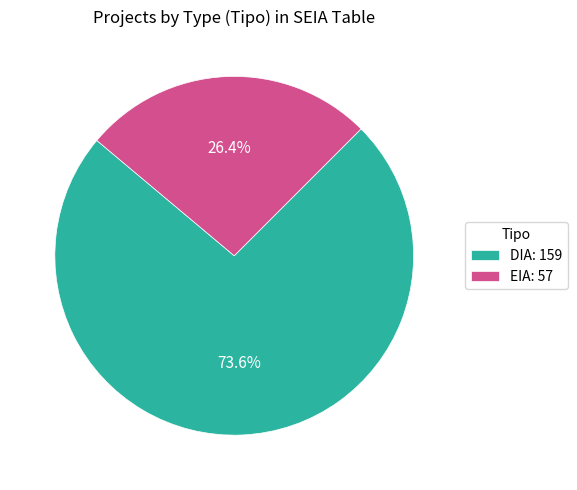

How many segments does this pie chart have?

2